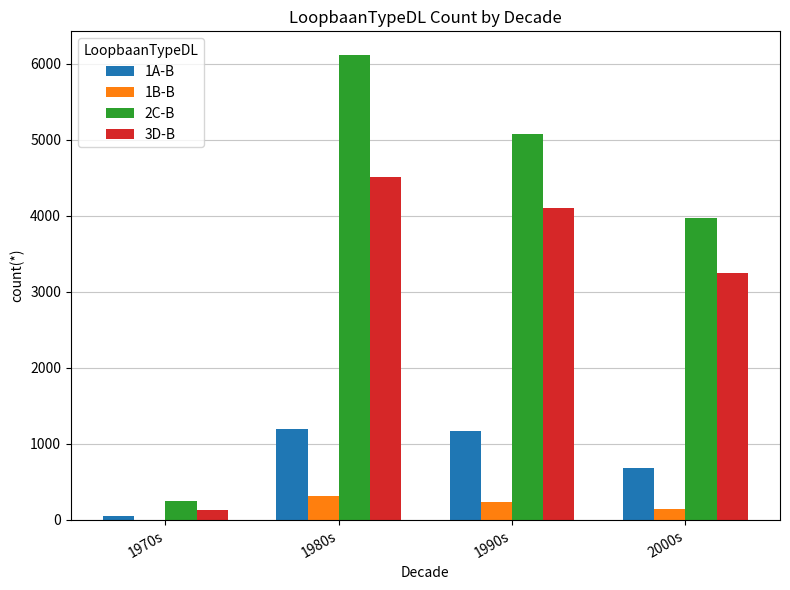

Is the value of 2C-B at 1990s greater than the value of 1B-B at 1970s?

Yes